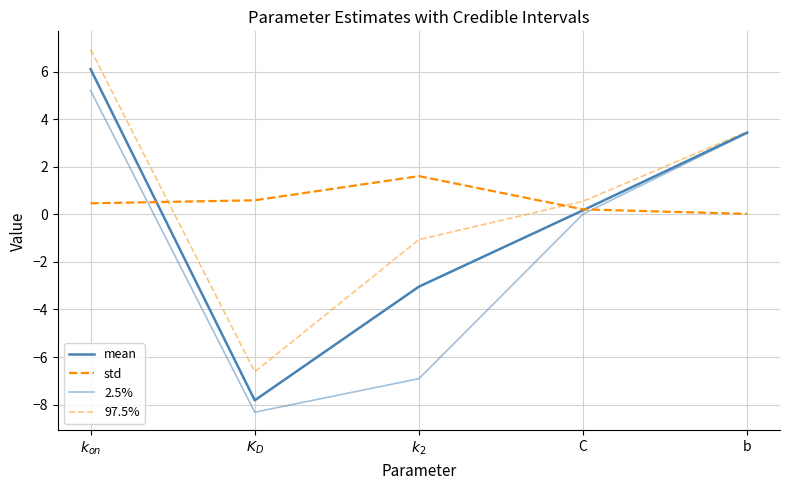

Does the chart have visible grid lines?

Yes